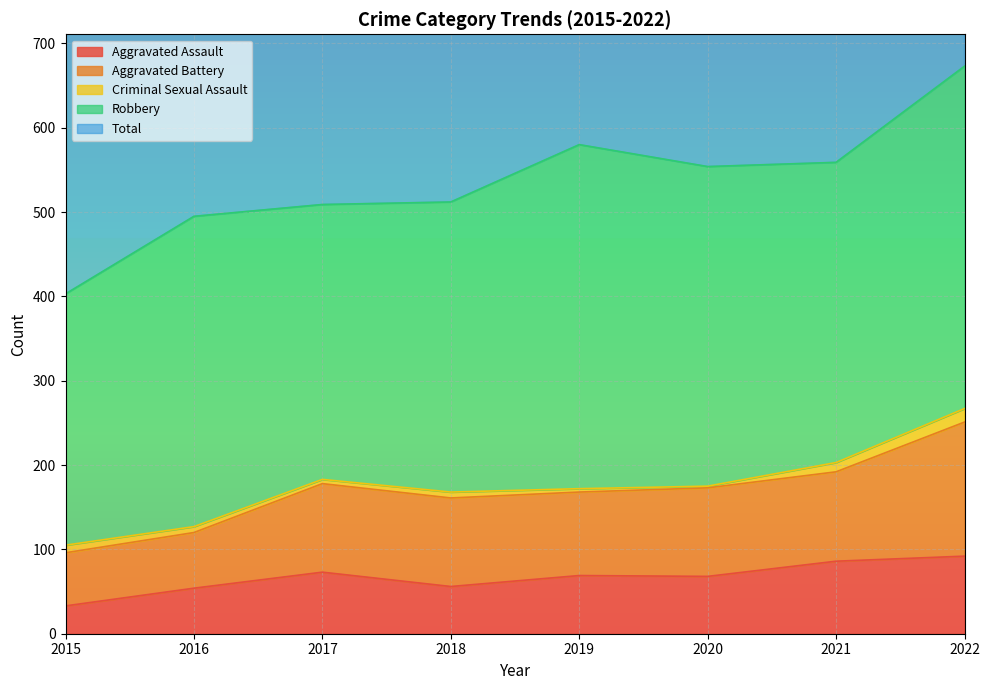

Is it true that Criminal Sexual Assault equals 10 at 2018?

False